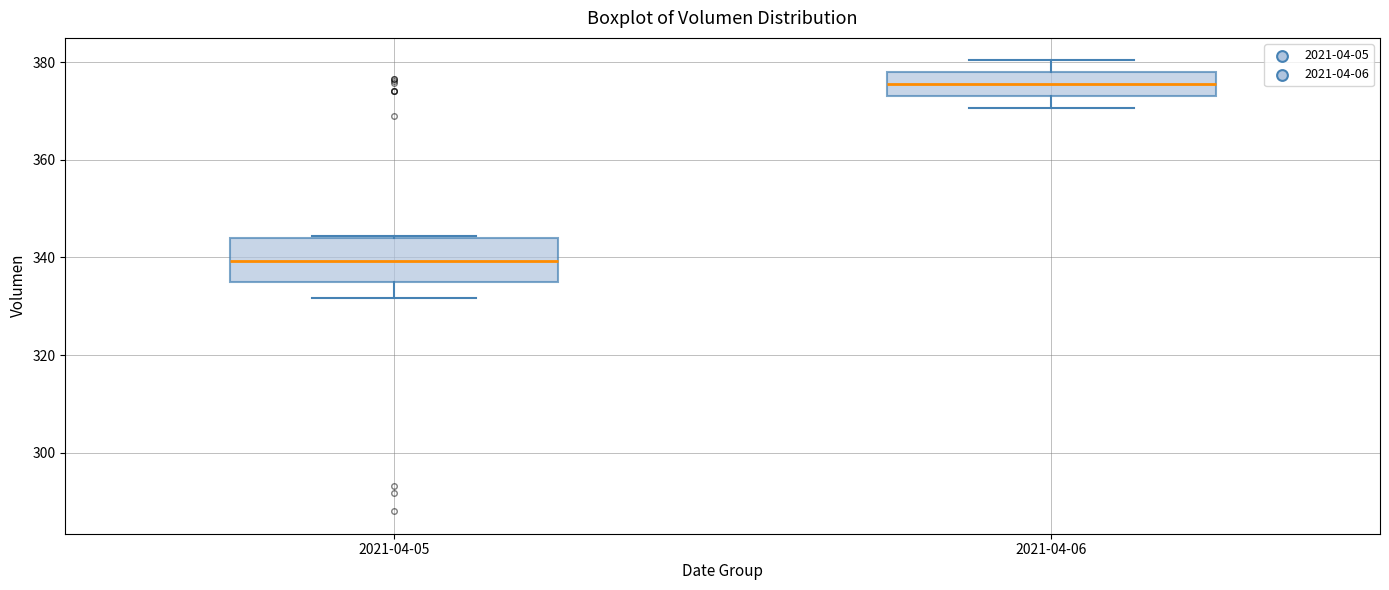

Where is the lower edge of the box for 2021-04-05 on the y-axis? The values are not printed on the chart, so give them approximately, as read against the axis.

334